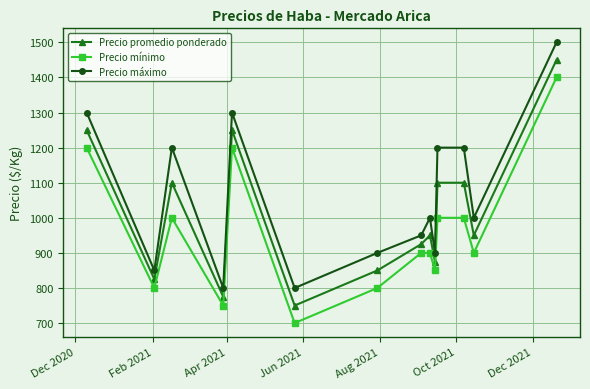

What is the value of the Precio promedio ponderado point at the 8th from the left?

925